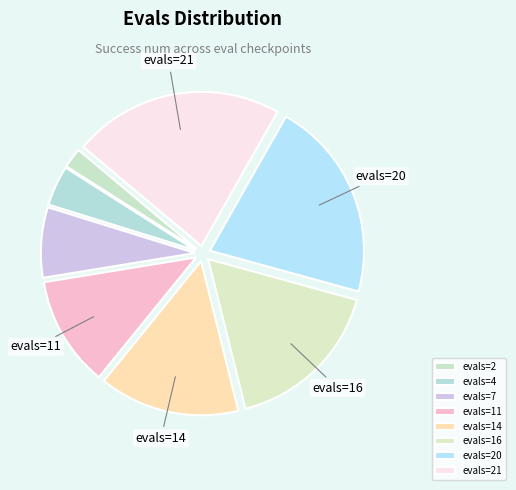

Is it true that evals=11 is 12% of the pie?

True